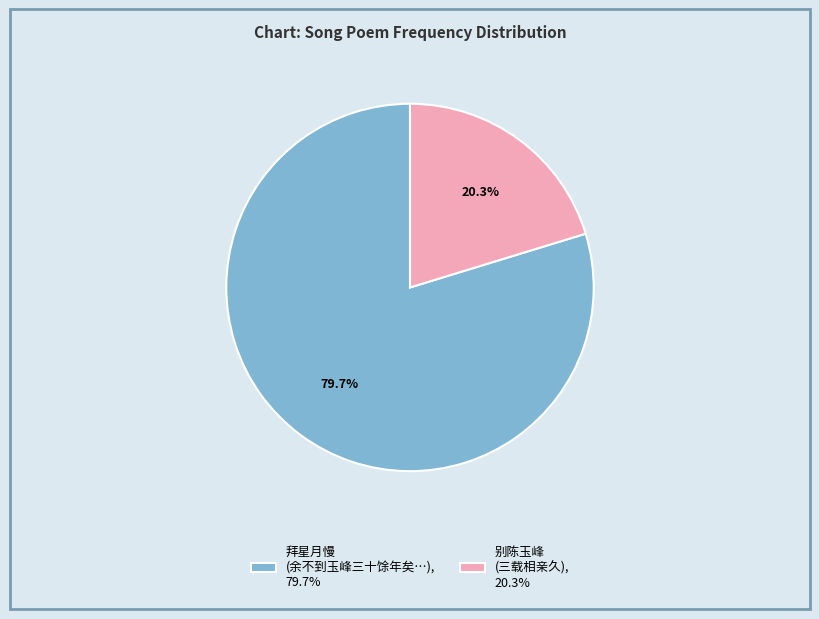

Which slice represents more than half of the pie?

拜星月慢 (余不到玉峰三十馀年矣…), 79.7%